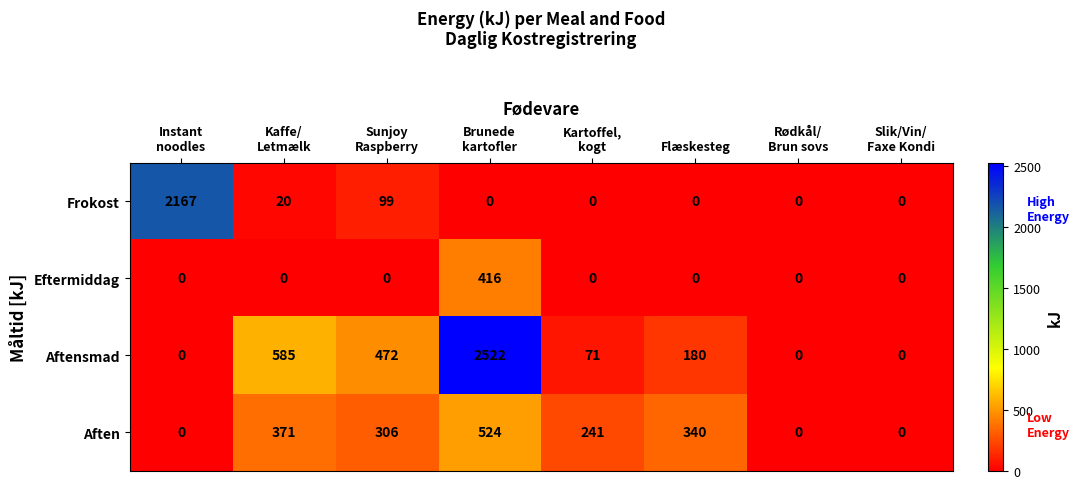

What is the difference between the maximum and minimum values in the Frokost series?

2167